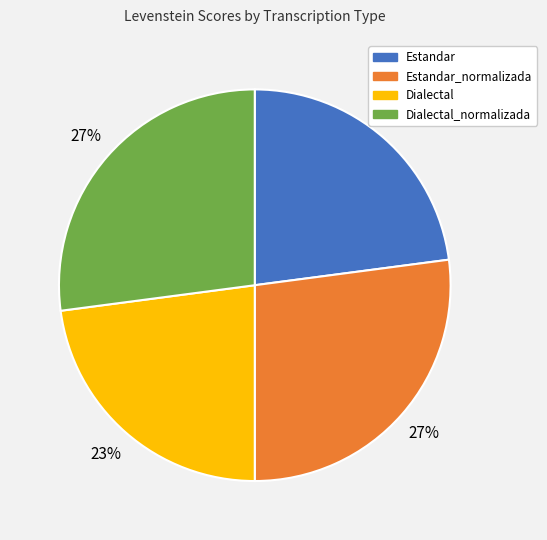

Is there any slice that represents more than half of the pie?

No